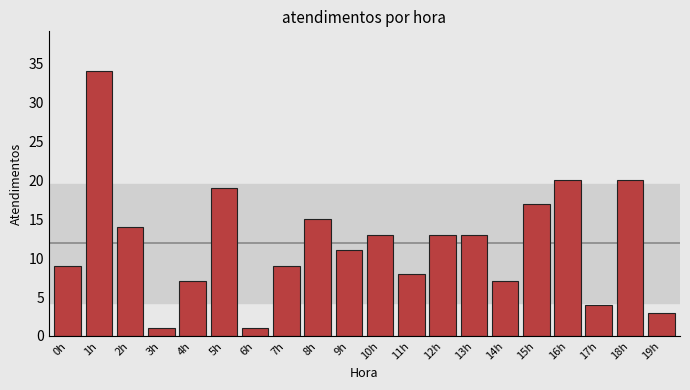

What is the ratio of the value at 4h to the value at 8h?

0.5